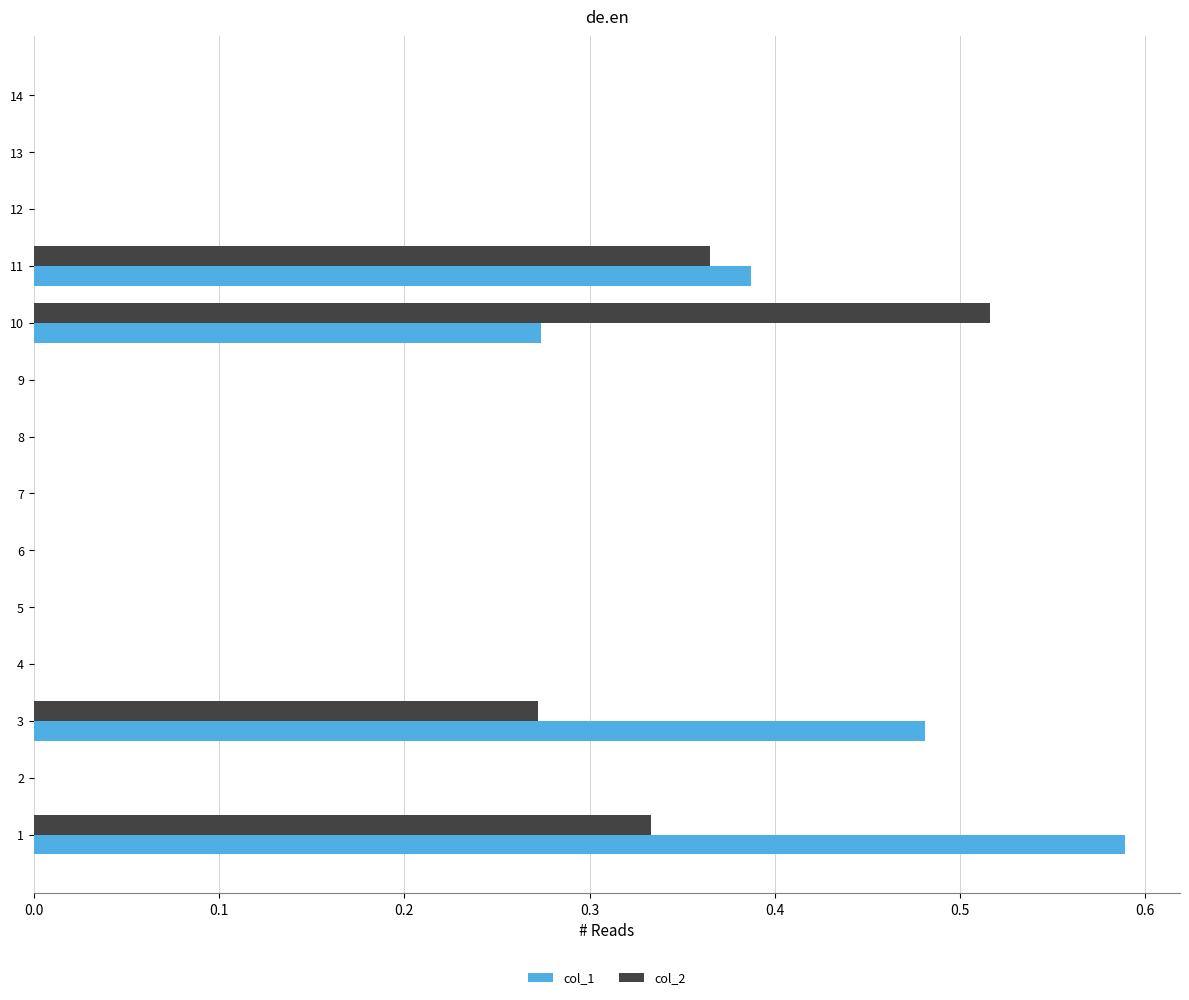

What is the total value across all series at 1?

0.9